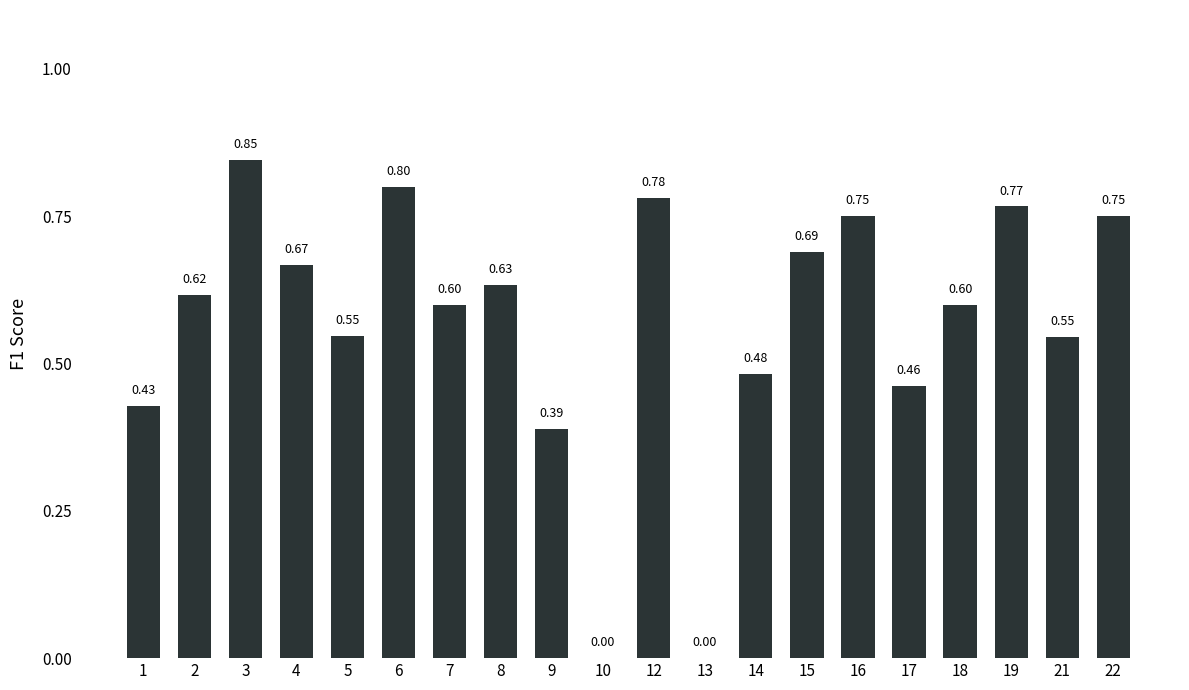

What is the sum of the values at 6 and 8?

1.4